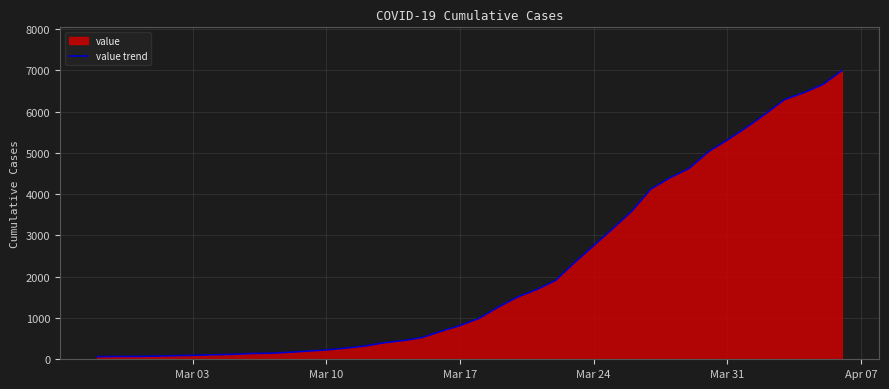

What is the maximum value shown in the chart?

6995